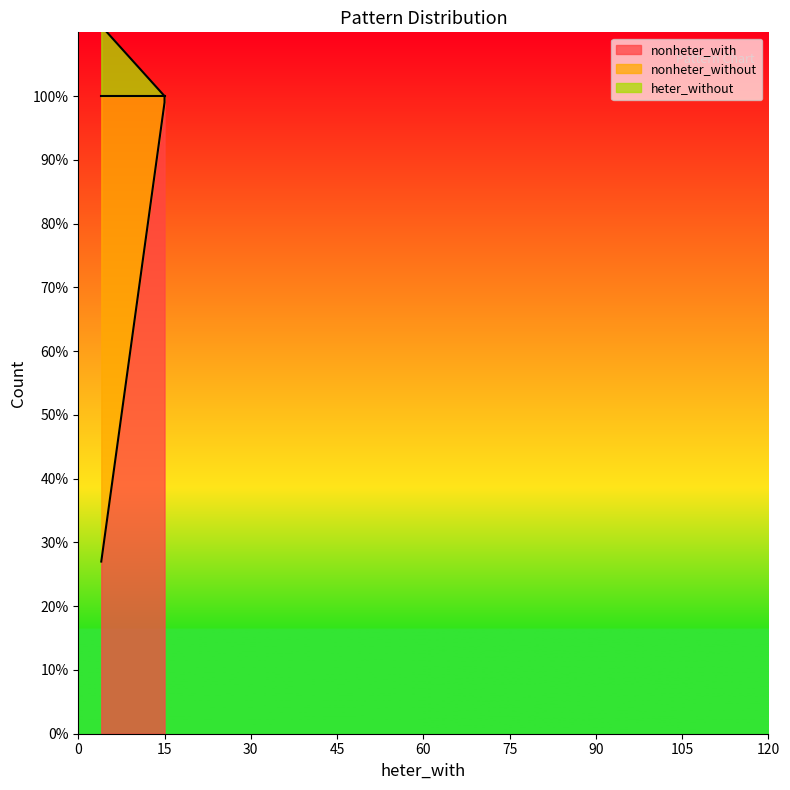

What is the smallest value displayed?

27